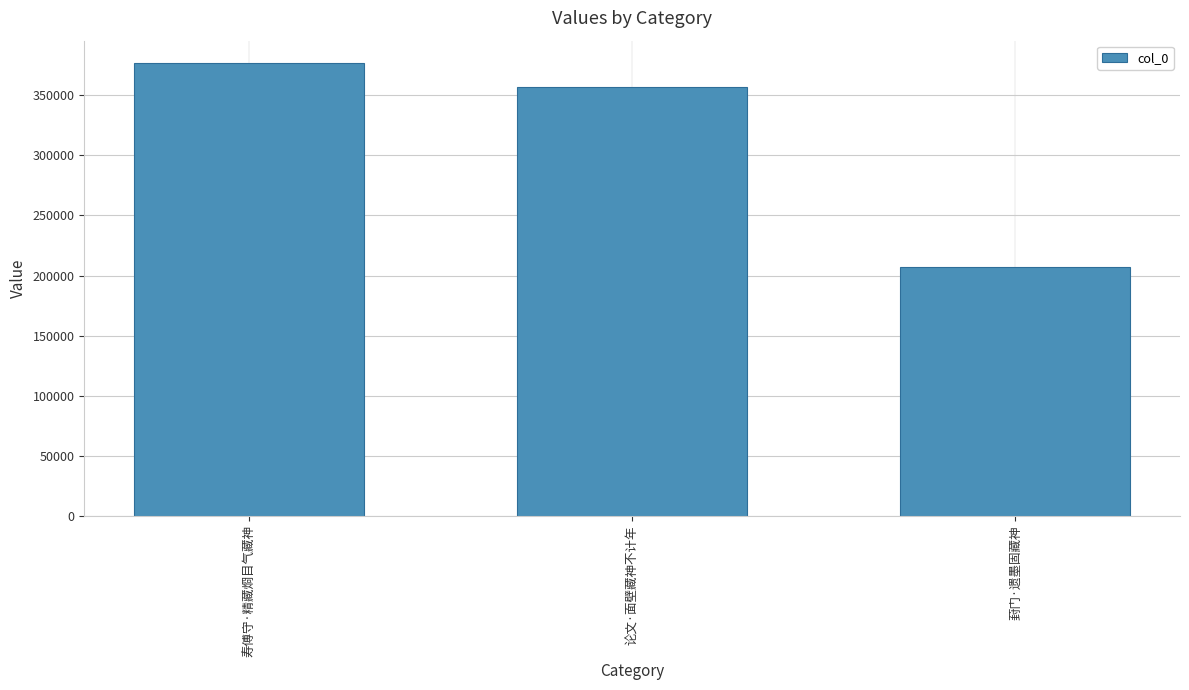

Which label corresponds to the largest value in the chart?

寿傅守·精藏烱目气藏神